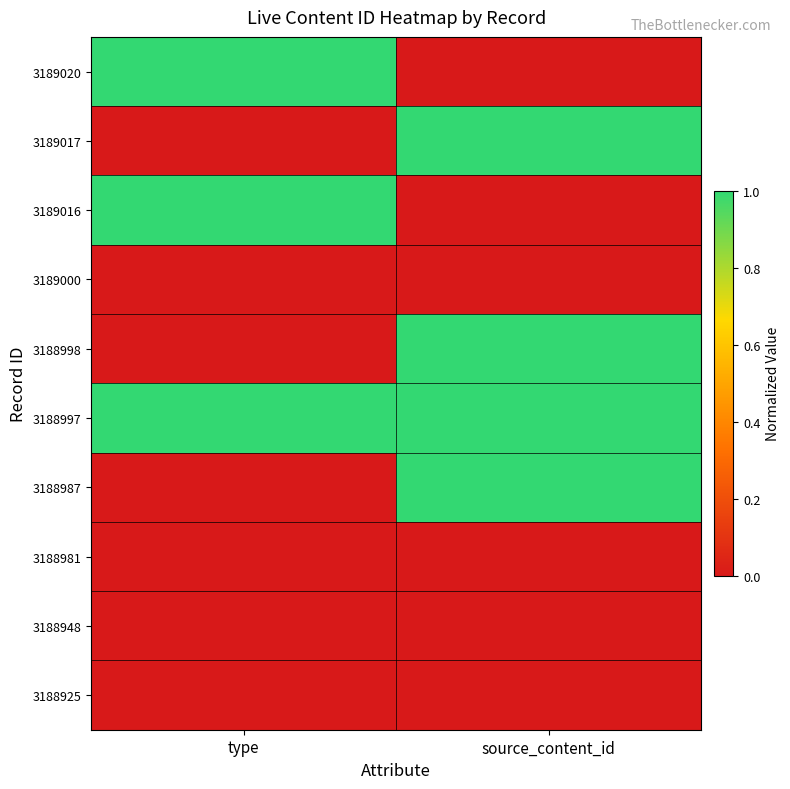

What is the difference between the highest and lowest values at type?

1.0